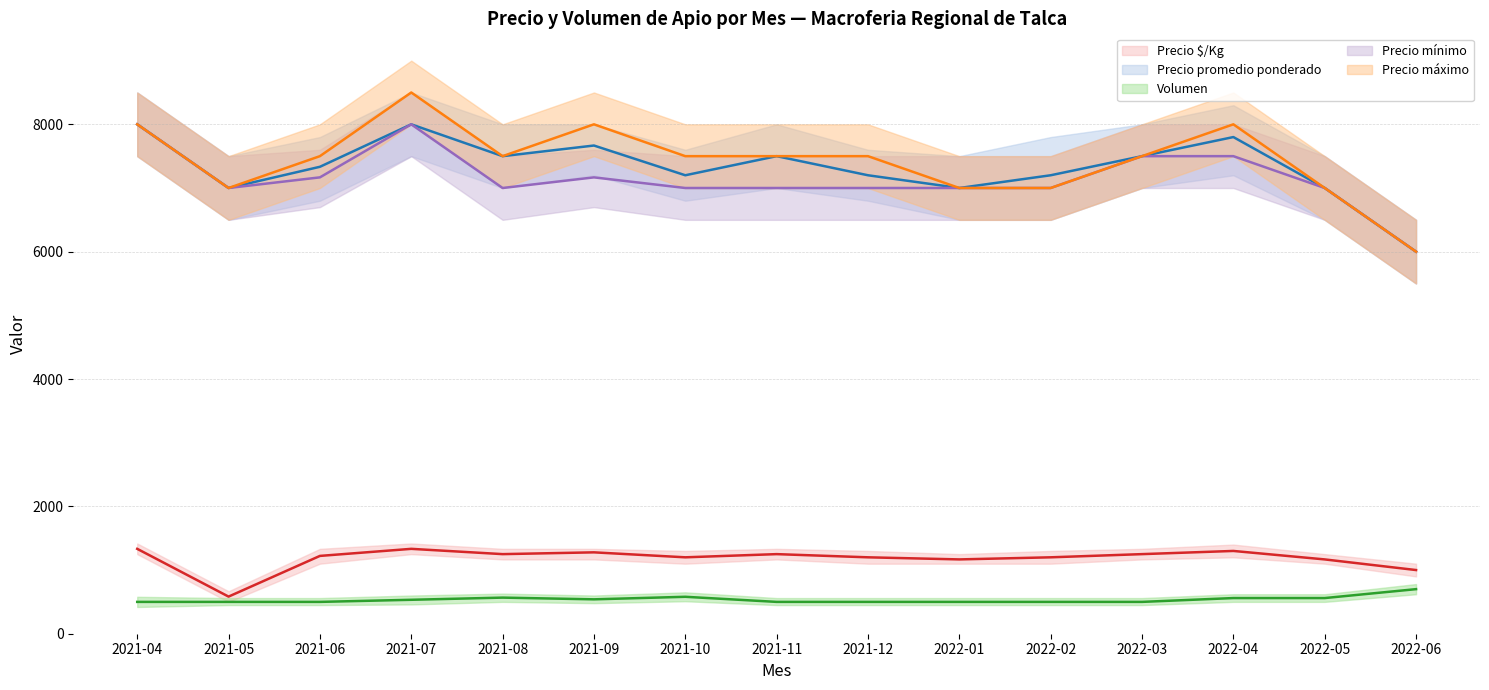

What are all the series names shown in the legend?

Precio $/Kg, Precio promedio ponderado, Volumen, Precio mínimo, Precio máximo